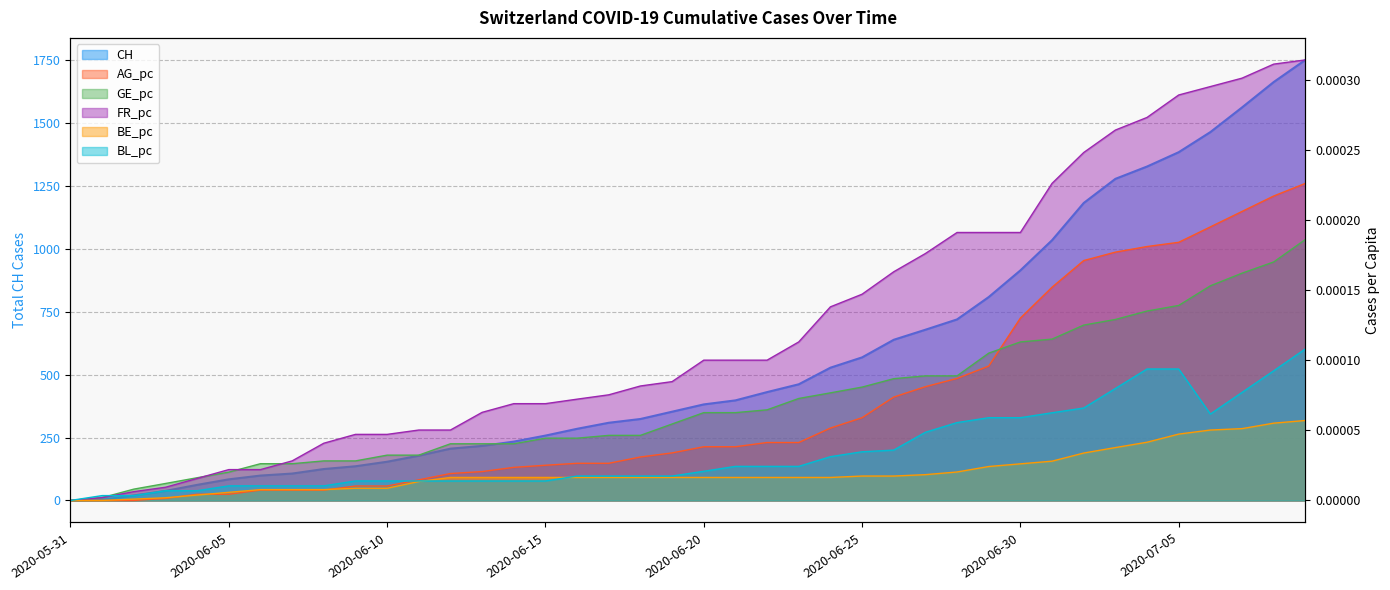

The BE_pc series shows 0.0 at 2020-06-08. True or false?

False